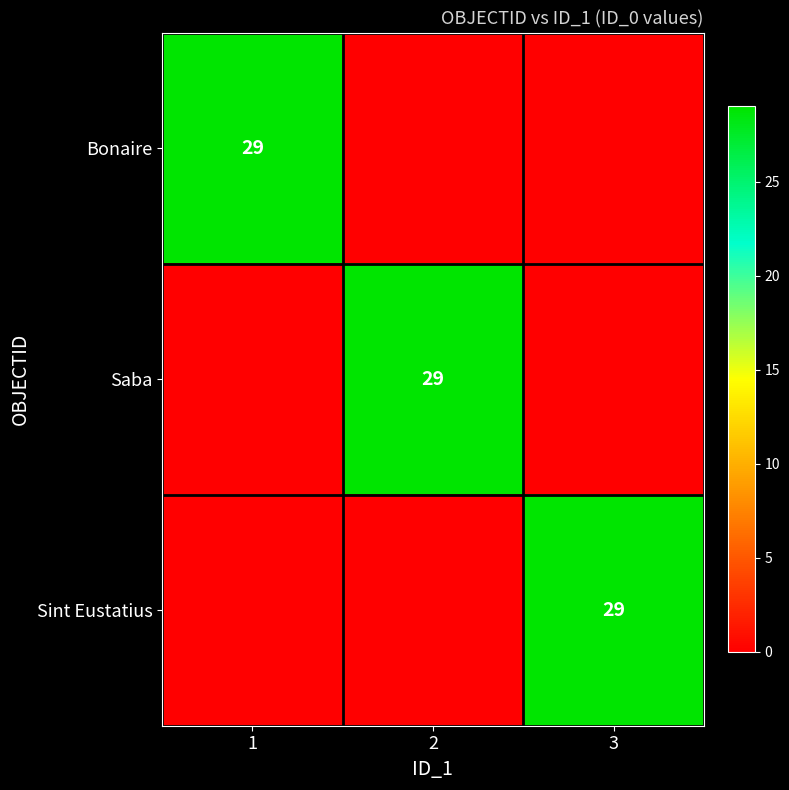

What is the difference between the highest and lowest values at 3?

29